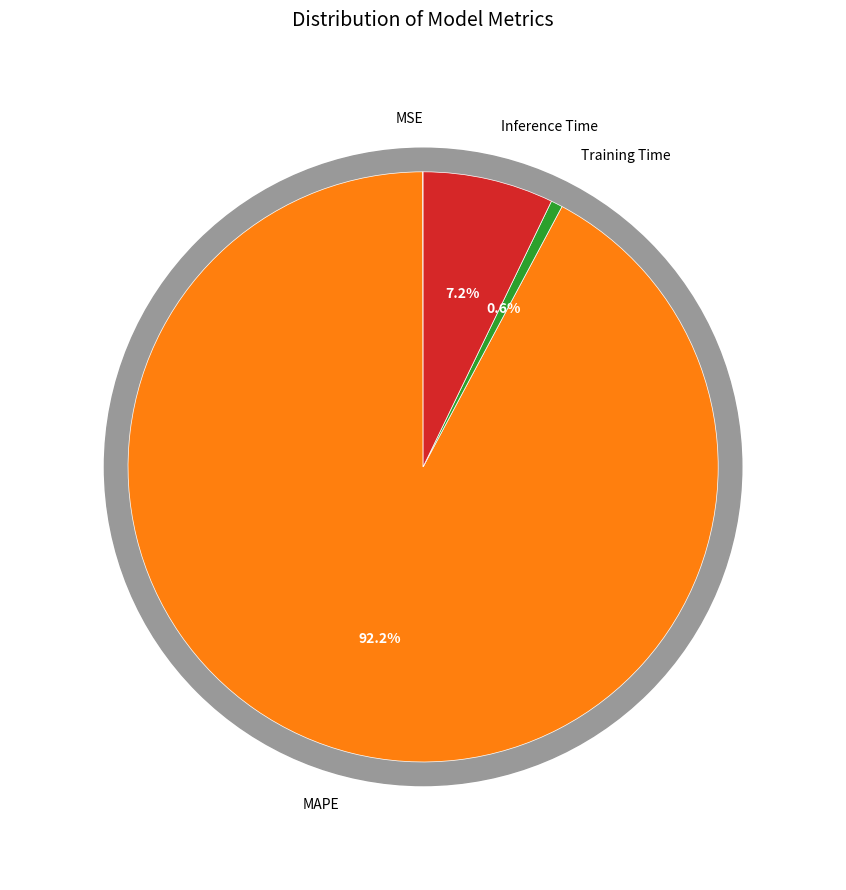

Is there any slice that represents more than half of the pie?

Yes